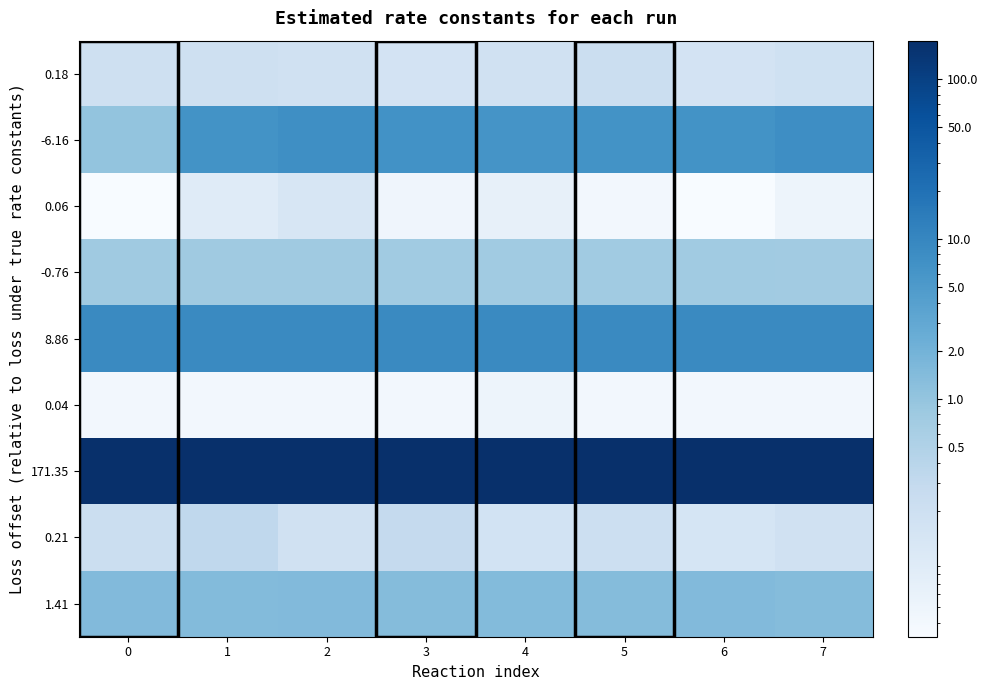

List the series in order of their peak value, highest first.

171.35, 8.86, -6.16, 1.41, -0.76, 0.21, 0.18, 0.06, 0.04